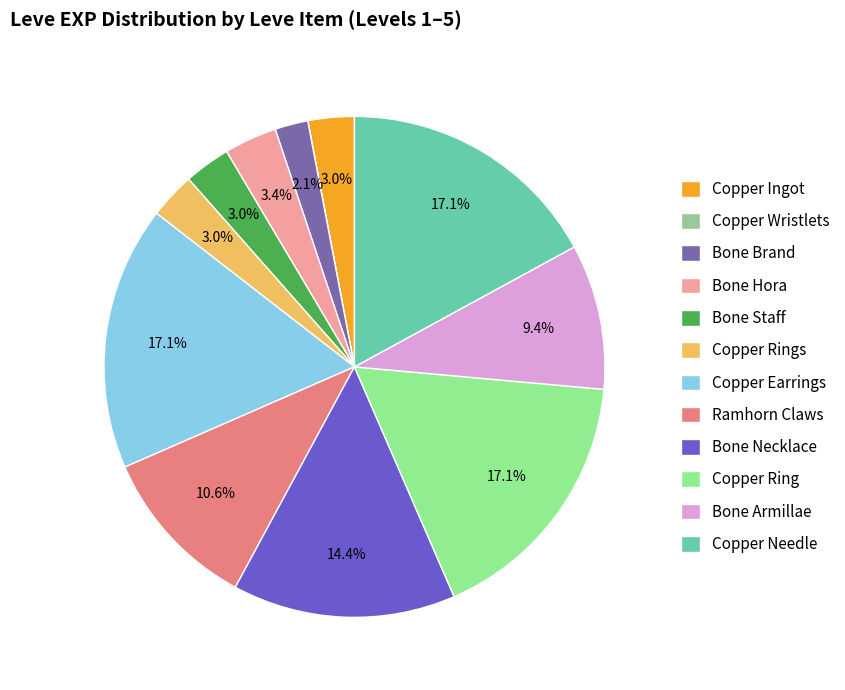

To the nearest percent, what percentage of the pie is Ramhorn Claws?

11%